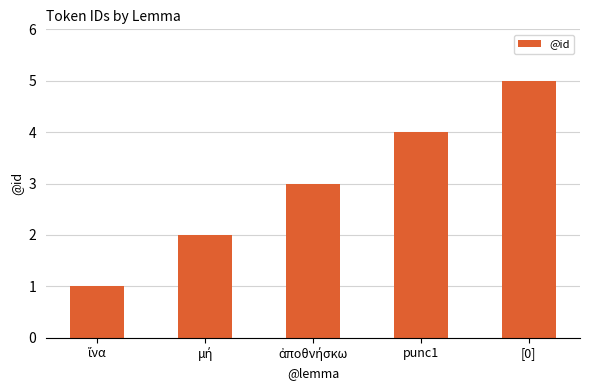

How many bars are there in total?

5